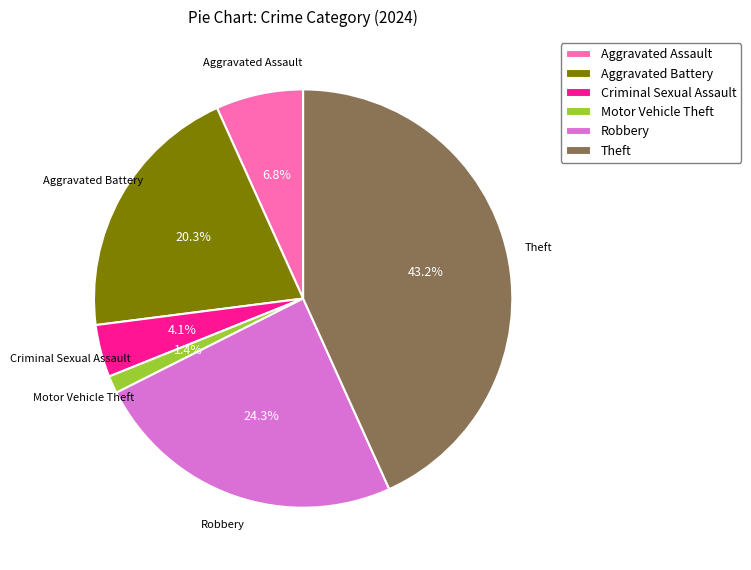

What is the largest slice in the pie chart?

Theft